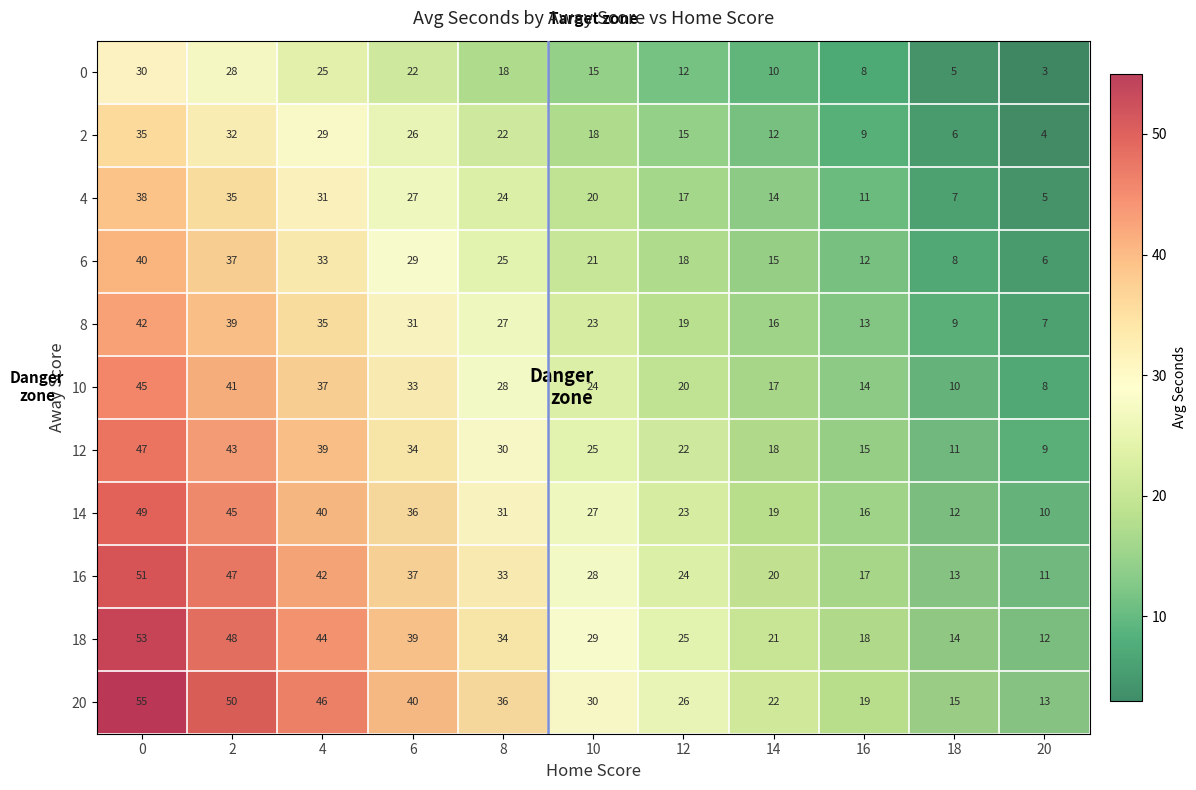

What is the sum of the 8 values at 12 and 6?

50